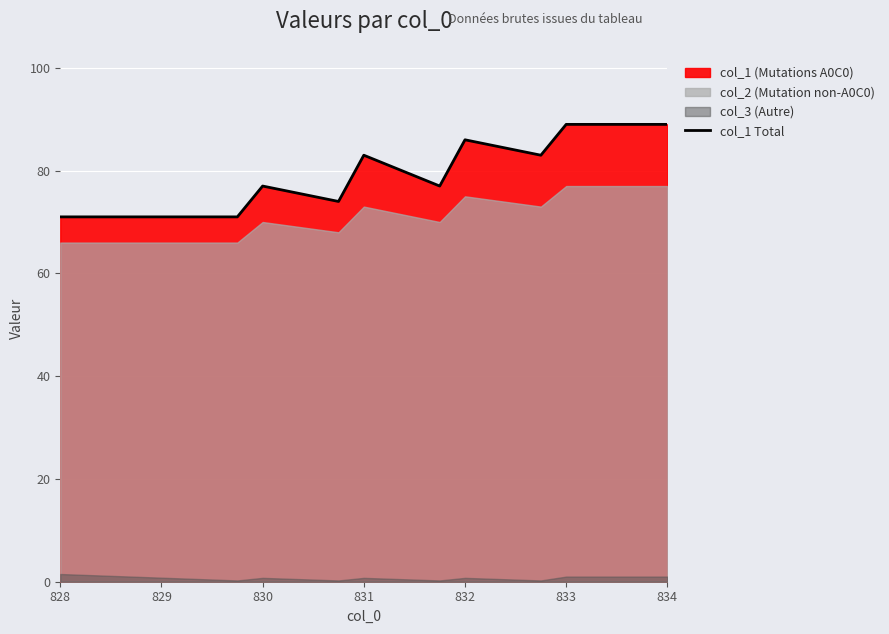

Reading left to right, list all the values displayed in this chart.

71	71	77	74	83	77	86	83	89	89